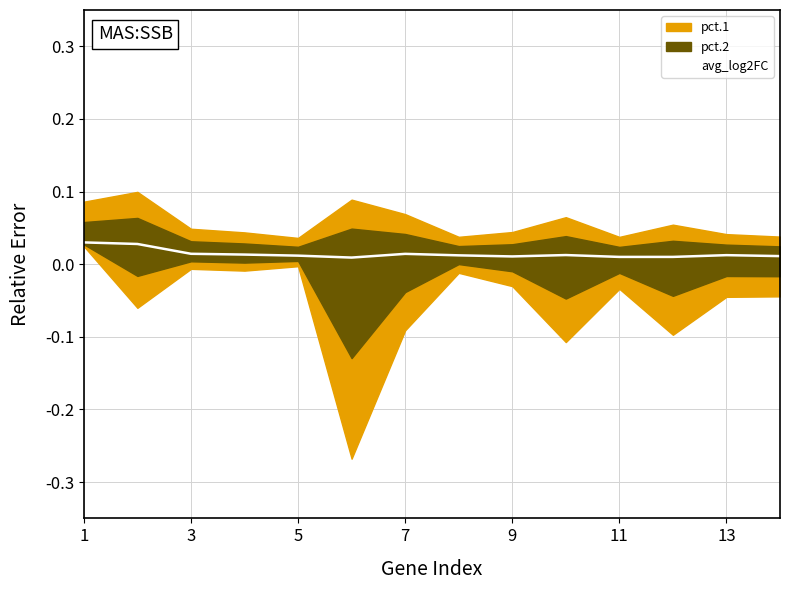

How many categories are shown in the chart?

14